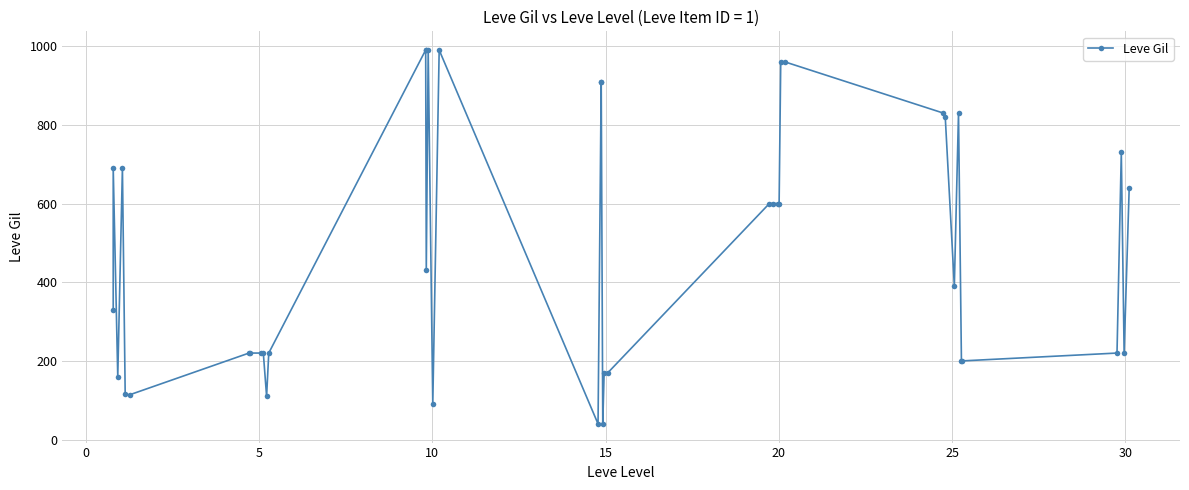

What is the smallest value displayed?

40